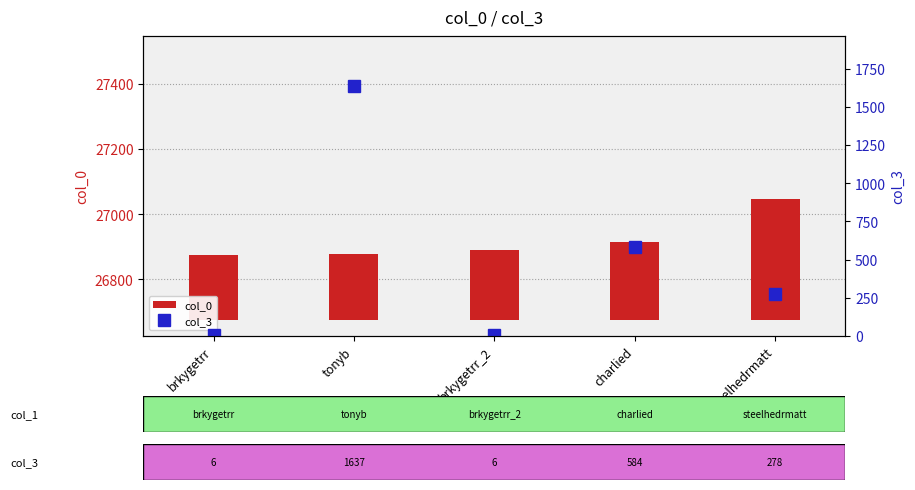

What is the highest value of the col_3 series?

1637